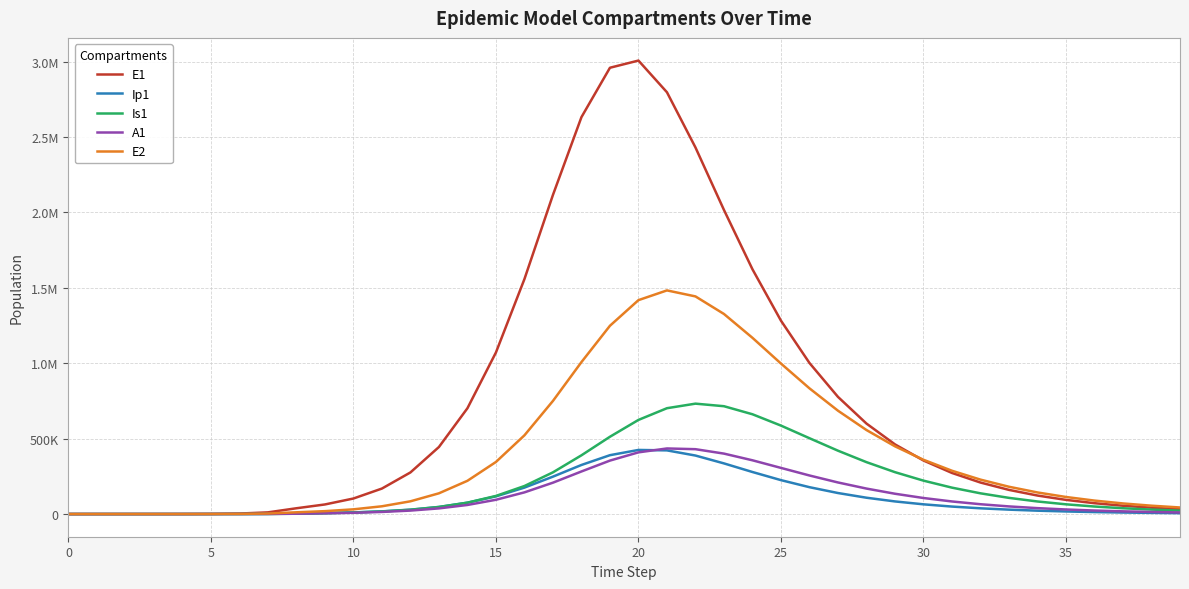

What are all the series names shown in the legend?

E1, Ip1, Is1, A1, E2